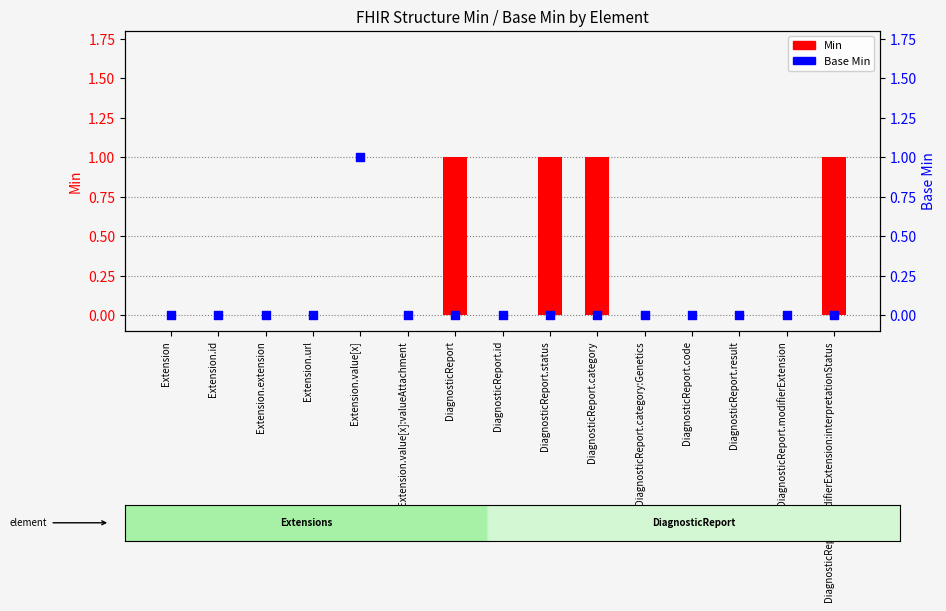

Which series contains the highest Y value?

Min